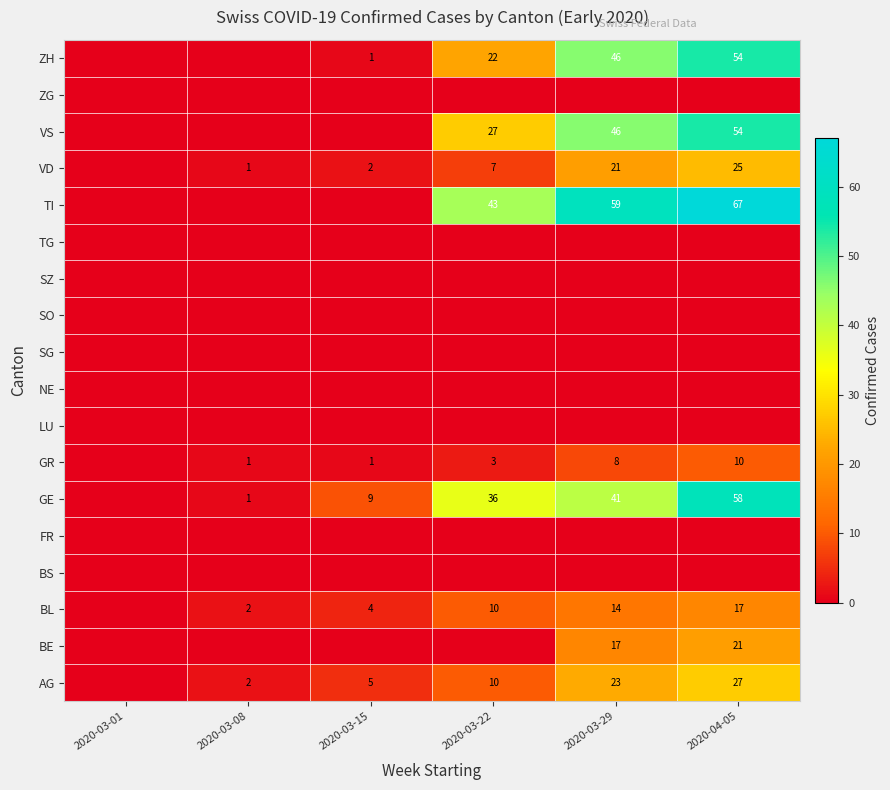

Which has a higher value, 2020-03-29 or 2020-03-01?

2020-03-29